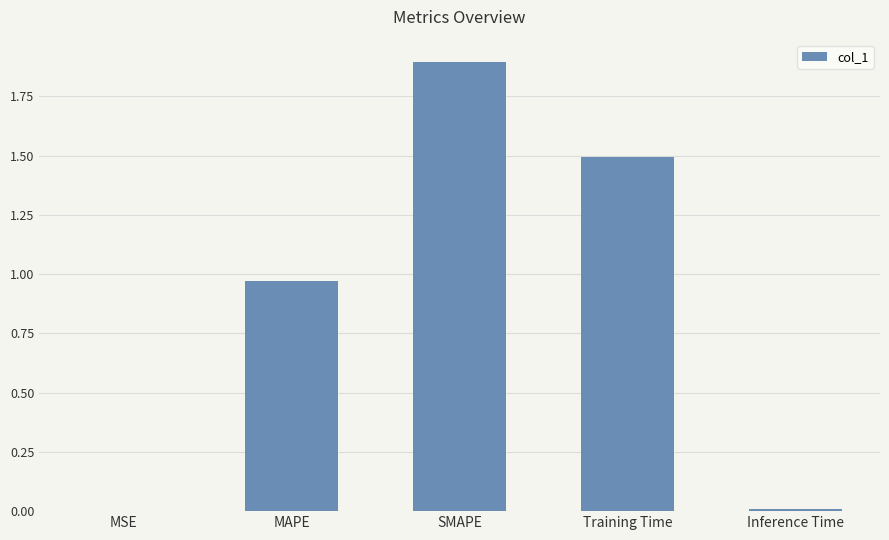

Which has a higher value, Training Time or MSE?

Training Time